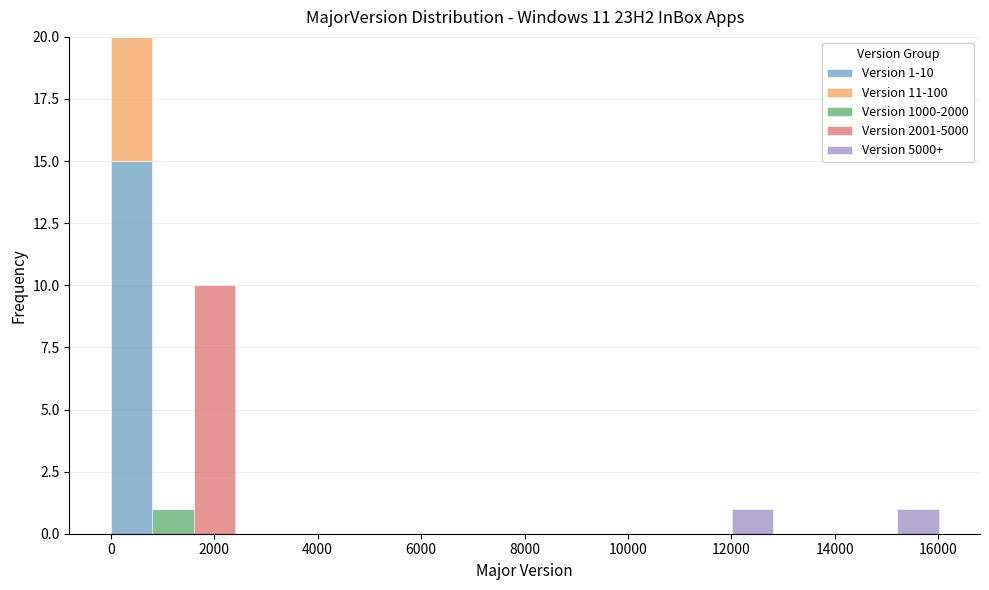

Which range on the x-axis has the tallest stacked bar (by total height)?

0 to 800